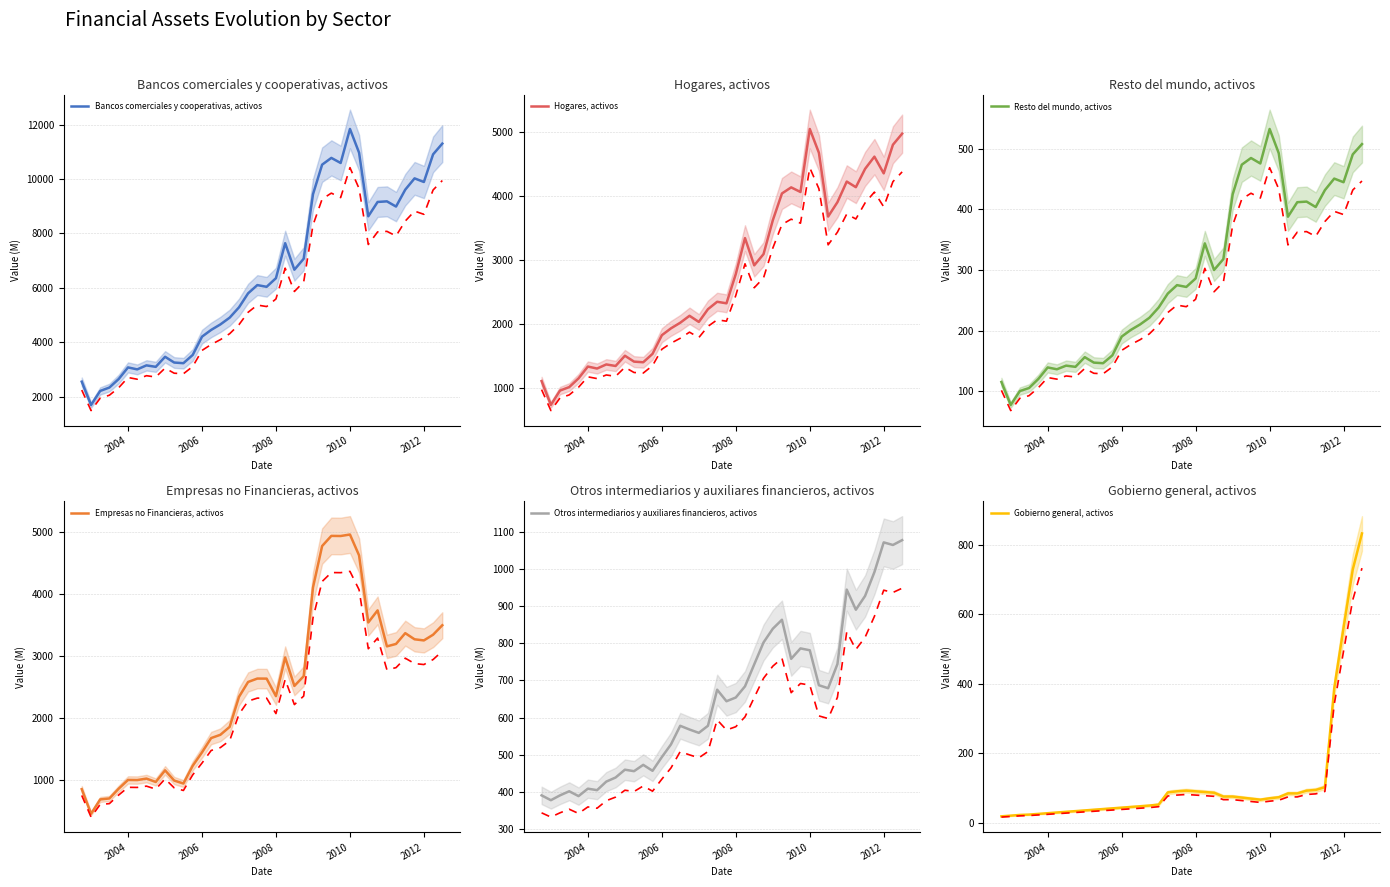

Reading left to right, transcribe all the data shown in this chart.

Bancos comerciales y cooperativas, activos: 2560	1703	2219	2344	2657	3083	3011	3158	3104	3473	3262	3238	3541	4213	4459	4661	4910	5288	5803	6105	6042	6359	7644	6670	7072	9442	10526	10774	10588	11837	10965	8631	9157	9179	8988	9608	10023	9890	10905	11299
Hogares, activos: 1111	739	963	1017	1153	1338	1307	1371	1347	1507	1415	1405	1537	1828	1935	2022	2131	2035	2234	2350	2326	2782	3345	2919	3094	3625	4042	4137	4065	5049	4677	3681	3906	4228	4140	4426	4617	4356	4803	4976
Resto del mundo, activos: 115	77	100	105	120	139	136	142	140	156	147	146	159	190	201	210	221	238	261	275	272	286	344	300	318	425	474	485	476	533	493	388	412	413	404	432	451	445	491	508
Empresas no Financieras, activos: 845	448	679	695	853	994	992	1016	961	1149	984	936	1223	1440	1670	1723	1851	2336	2576	2631	2630	2347	2972	2512	2669	4104	4771	4935	4933	4957	4620	3537	3732	3151	3190	3364	3265	3247	3339	3492
Otros intermediarios y auxiliares financieros, activos: 391	378	391	402	389	409	405	428	439	460	456	473	457	494	528	578	568	559	578	675	644	654	684	743	802	839	863	758	786	781	687	679	744	944	890	927	991	1071	1064	1077
Gobierno general, activos: 18	20	22	23	25	27	29	31	33	35	37	39	41	43	45	47	49	52	87	90	92	90	88	86	75	75	72	69	66	70	73	84	84	92	94	102	387	561	729	833